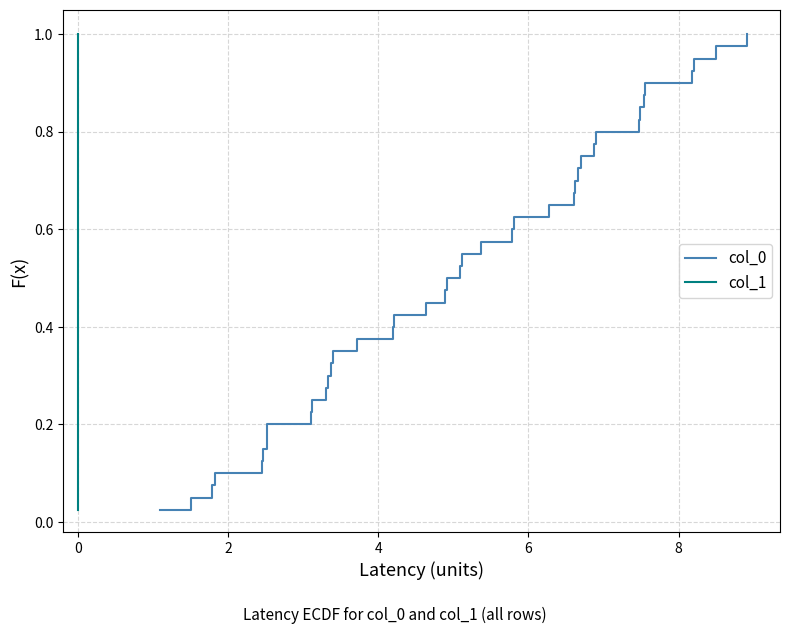

How many data points does each series have?

40